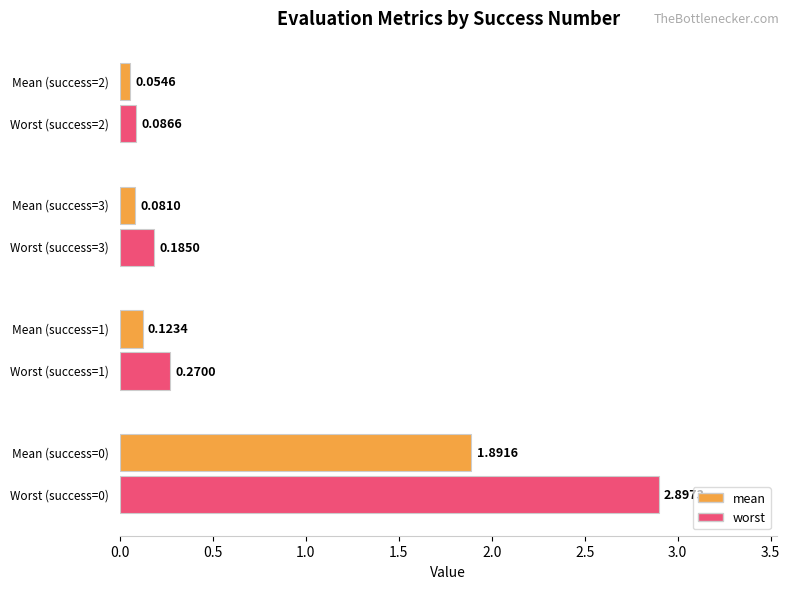

What position from the left is 2?

4